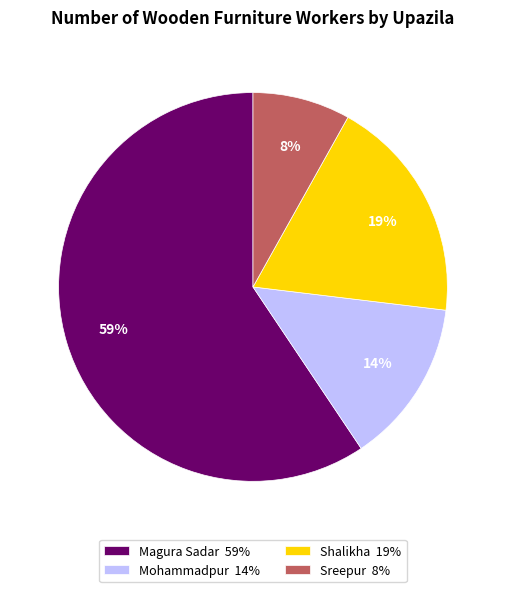

What is the majority slice?

Magura Sadar